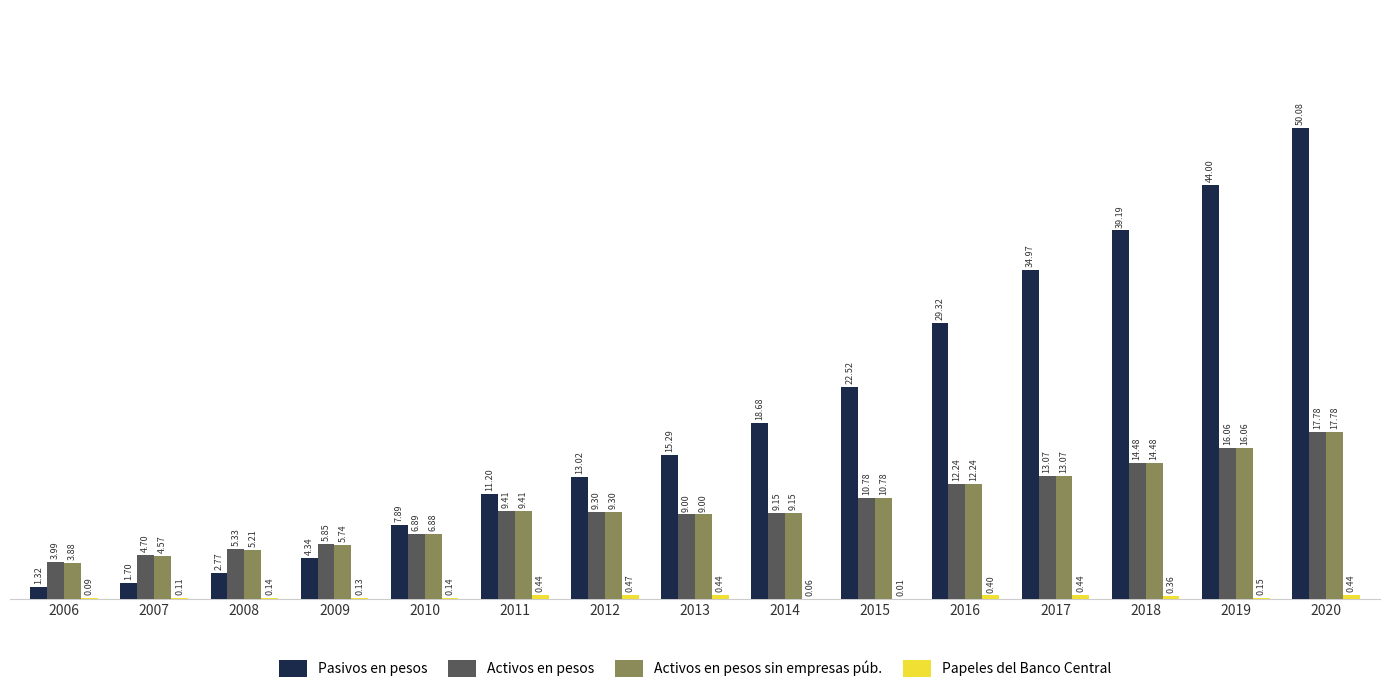

Which series changed the most between 2006 and 2017?

Pasivos en pesos